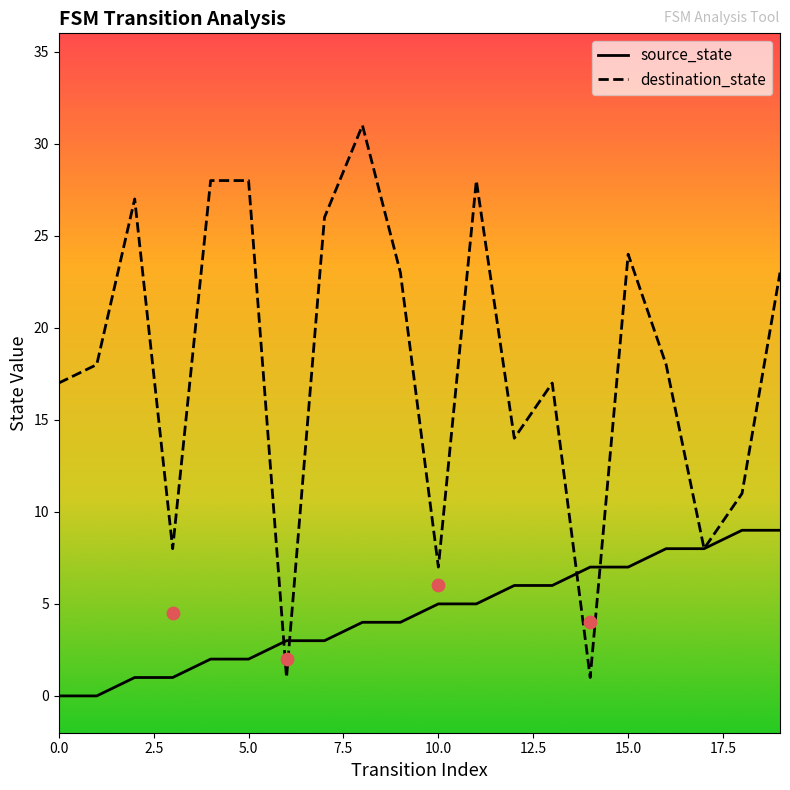

At how many categories does at least one series exceed 18?

9